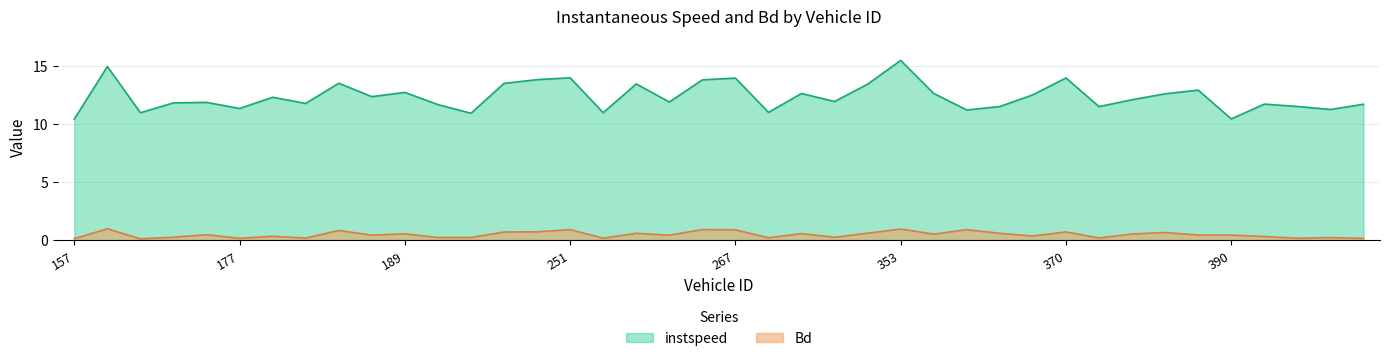

What is the sum of all Bd values?

18.9